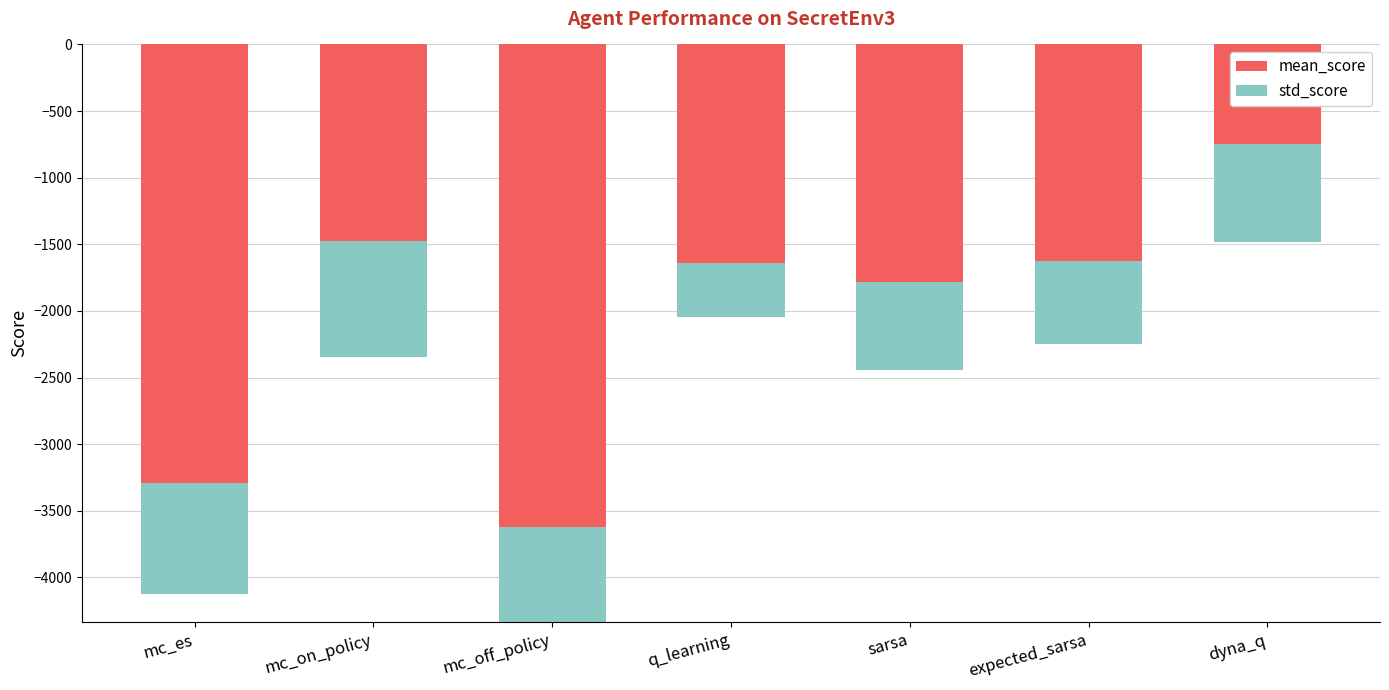

The value of mean_score at mc_on_policy is -4024.9. True or false?

False